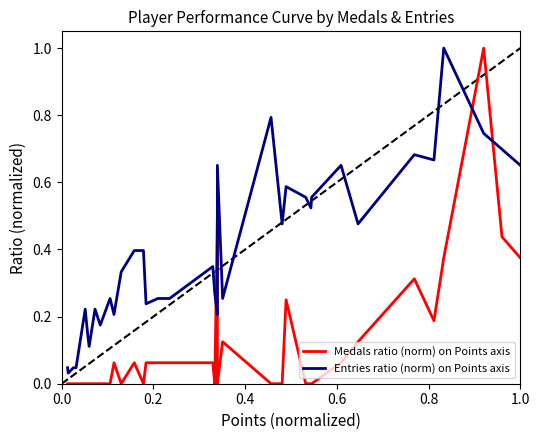

How many interior local peaks does the Medals ratio (norm) on Points axis series have?

7